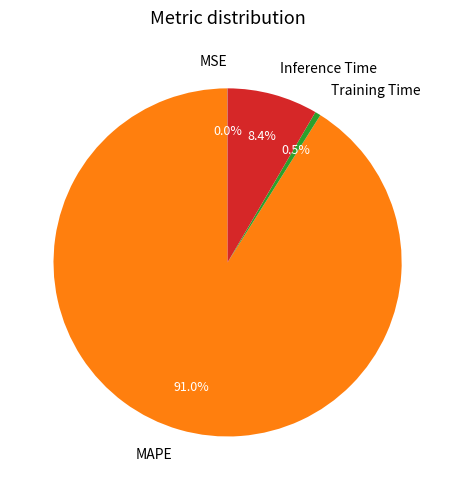

Which slice is the largest?

MAPE